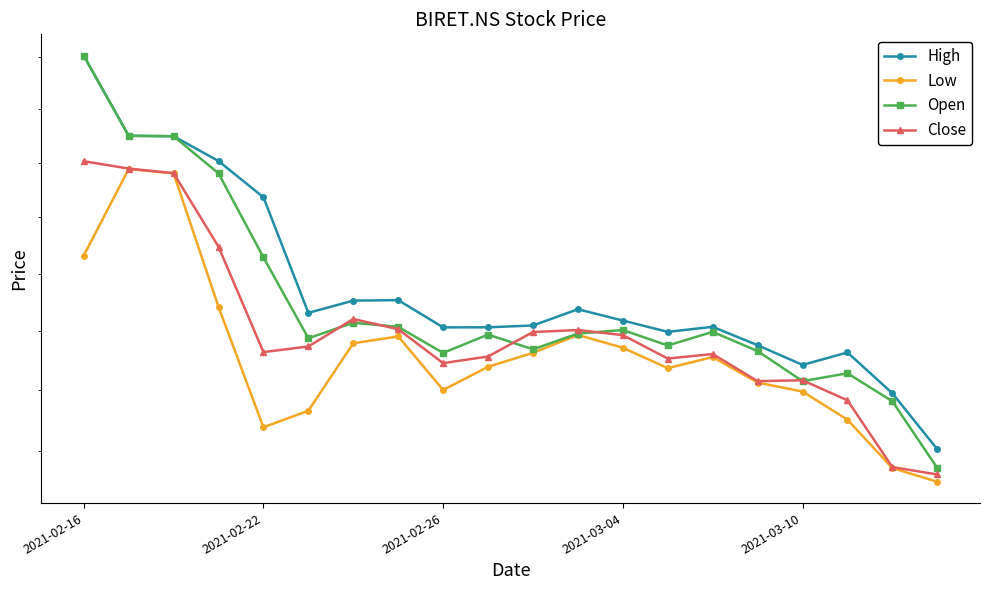

What is the minimum value shown in the chart?

182.5